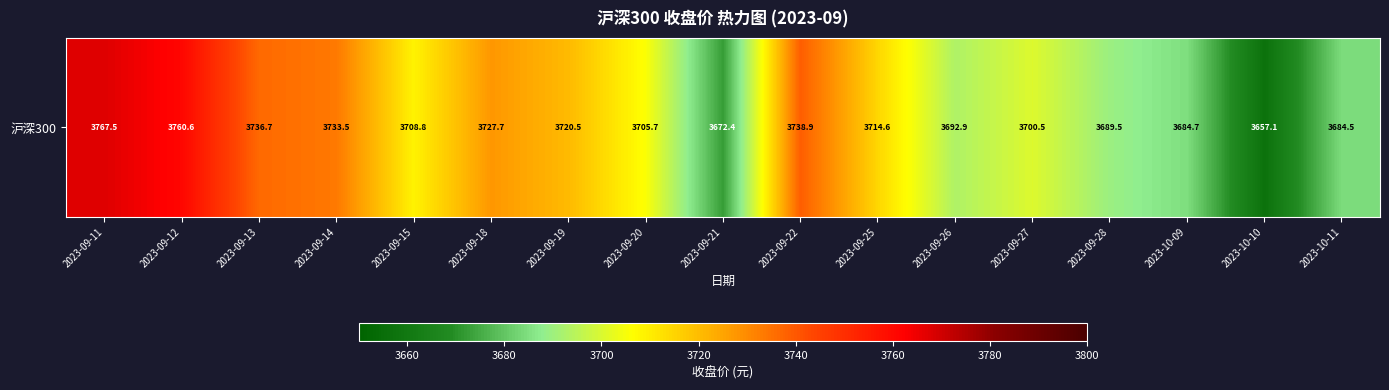

Reading left to right, extract all data points from this chart.

2023-09-11=3767.5	2023-09-12=3760.6	2023-09-13=3736.7	2023-09-14=3733.5	2023-09-15=3708.8	2023-09-18=3727.7	2023-09-19=3720.5	2023-09-20=3705.7	2023-09-21=3672.4	2023-09-22=3738.9	2023-09-25=3714.6	2023-09-26=3692.9	2023-09-27=3700.5	2023-09-28=3689.5	2023-10-09=3684.7	2023-10-10=3657.1	2023-10-11=3684.5